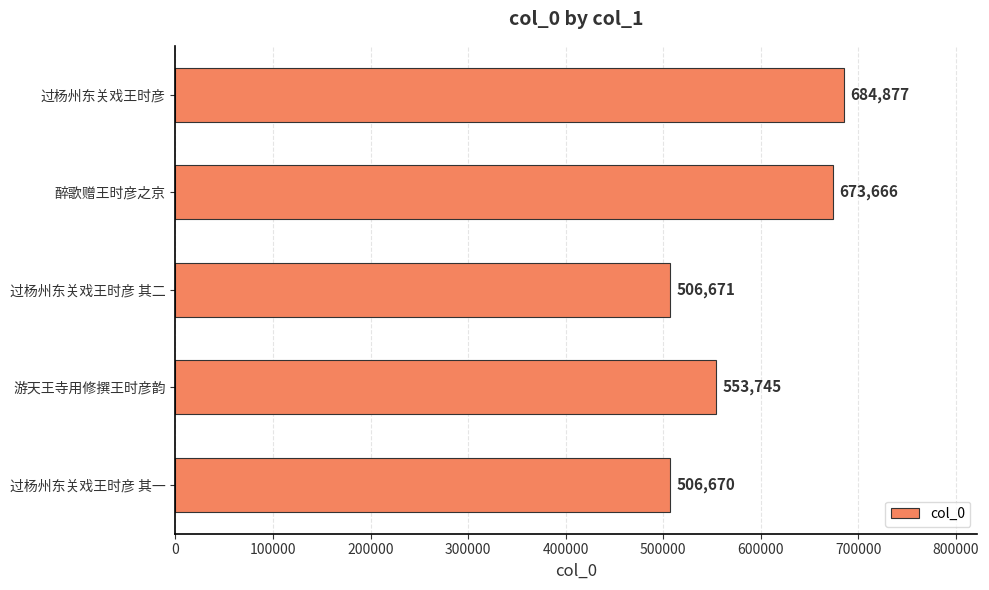

The chart shows a value of 1159659 at 过杨州东关戏王时彦. True or false?

False